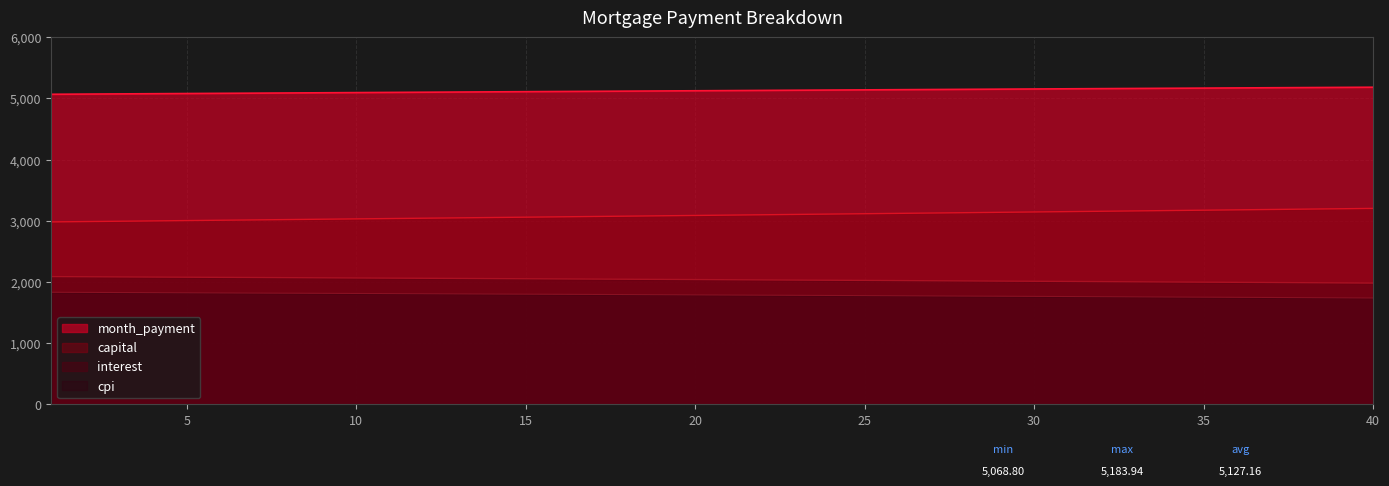

List the series in order of their peak value, highest first.

month_payment, capital, interest, cpi